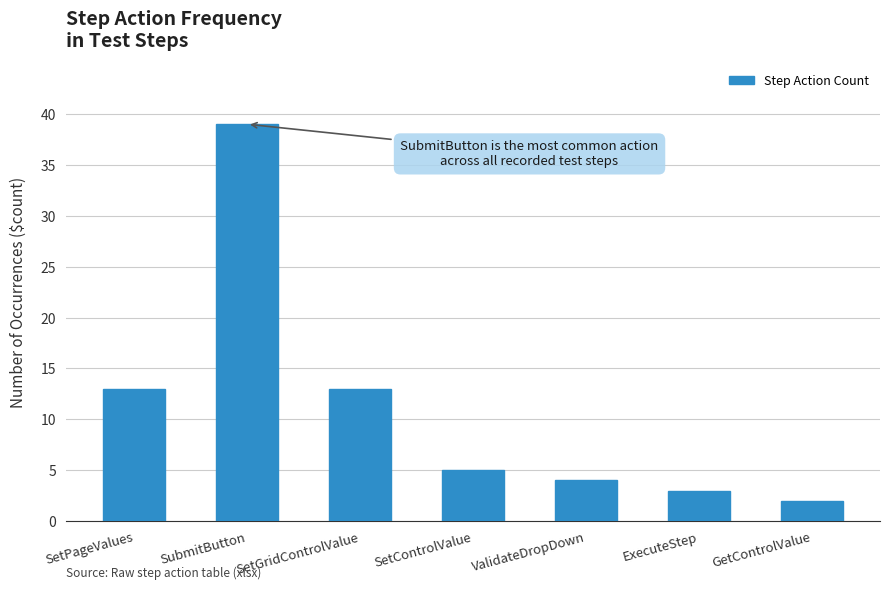

Between ExecuteStep and ValidateDropDown, which is larger?

ValidateDropDown